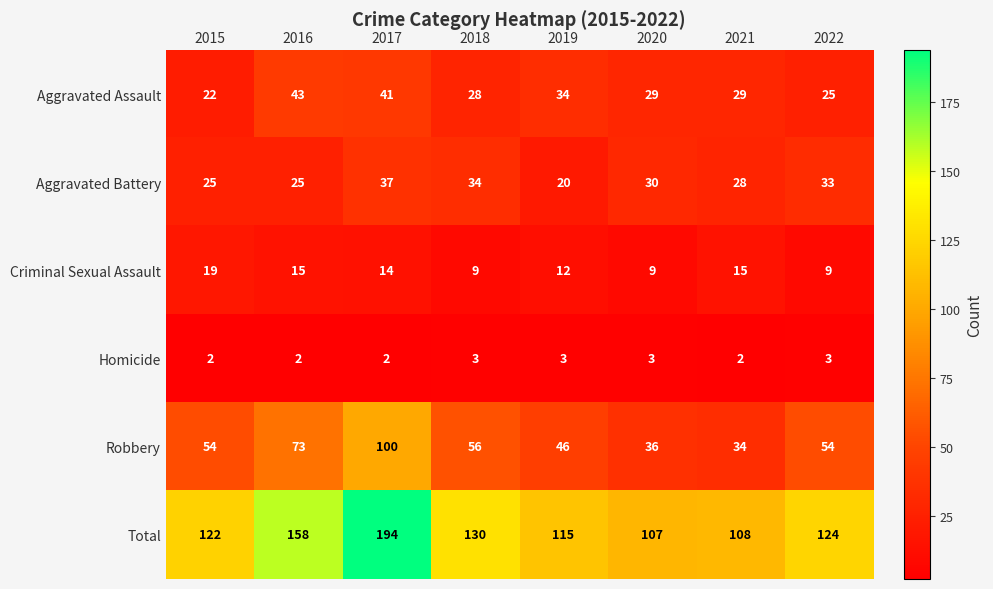

At which category is the sum across all series the highest?

2017